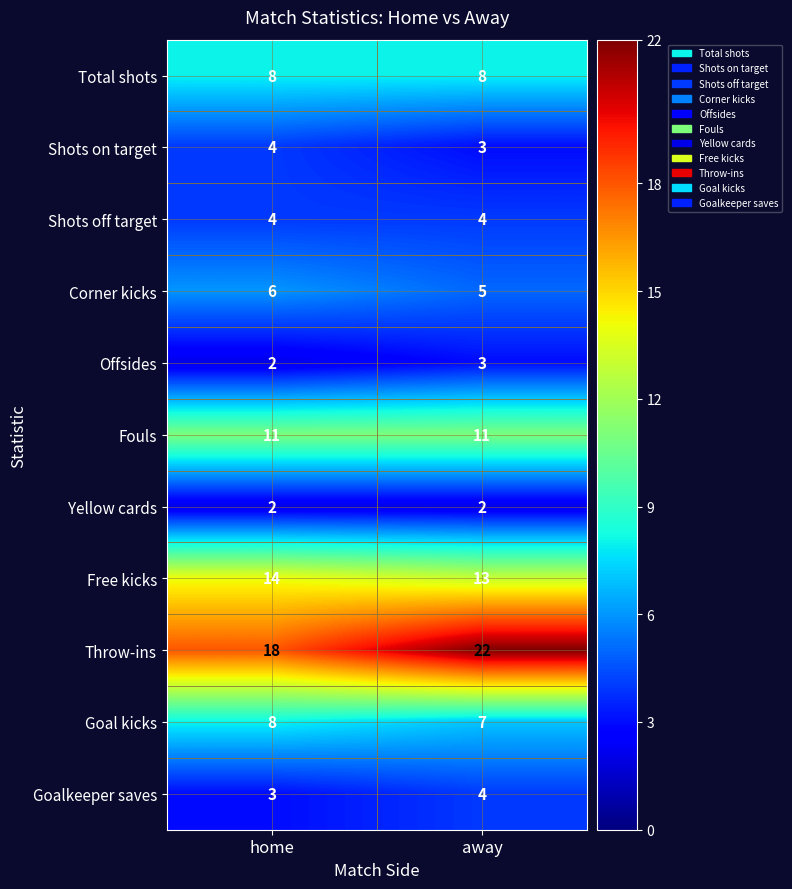

Reading left to right, what are all the values shown in this chart?

Total shots: home=8	away=8
Shots on target: home=4	away=3
Shots off target: home=4	away=4
Corner kicks: home=6	away=5
Offsides: home=2	away=3
Fouls: home=11	away=11
Yellow cards: home=2	away=2
Free kicks: home=14	away=13
Throw-ins: home=18	away=22
Goal kicks: home=8	away=7
Goalkeeper saves: home=3	away=4